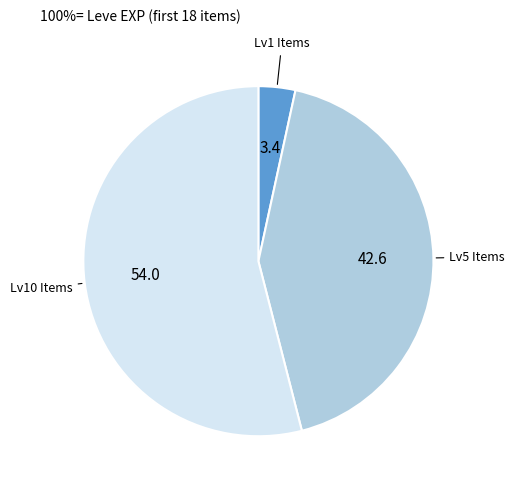

Is there a majority slice in this chart?

Yes